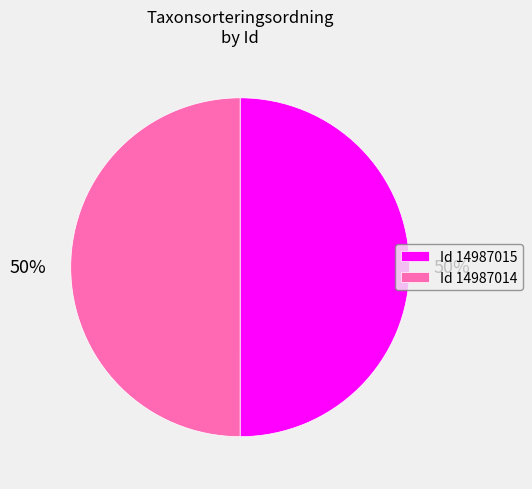

True or false: Id 14987015 accounts for 35% of the total.

False